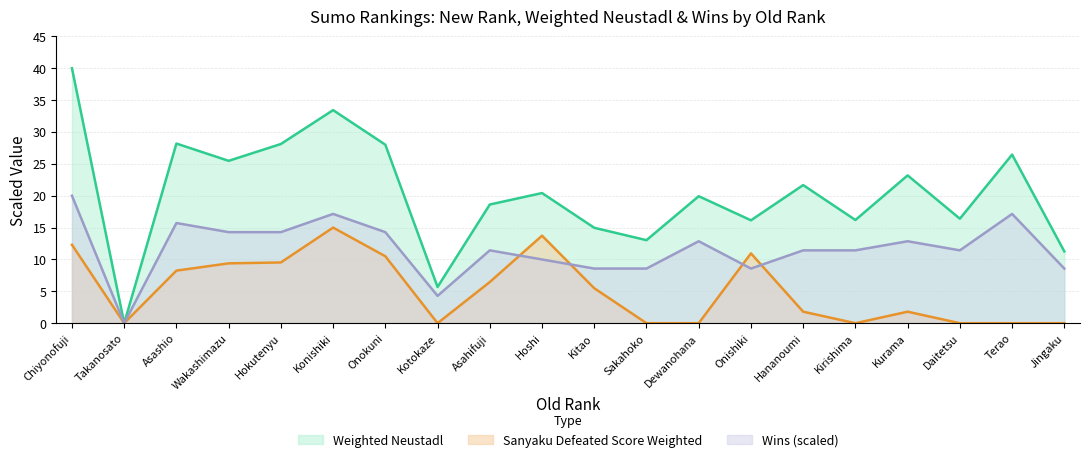

The Sanyaku Defeated Score Weighted series shows 5.5 at Kitao. True or false?

True